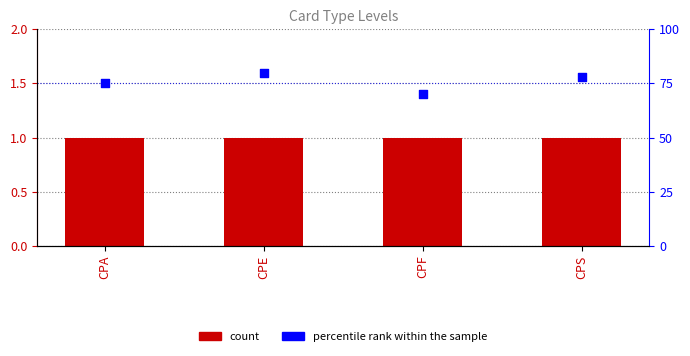

Which series reaches the maximum Y coordinate?

percentile rank within the sample